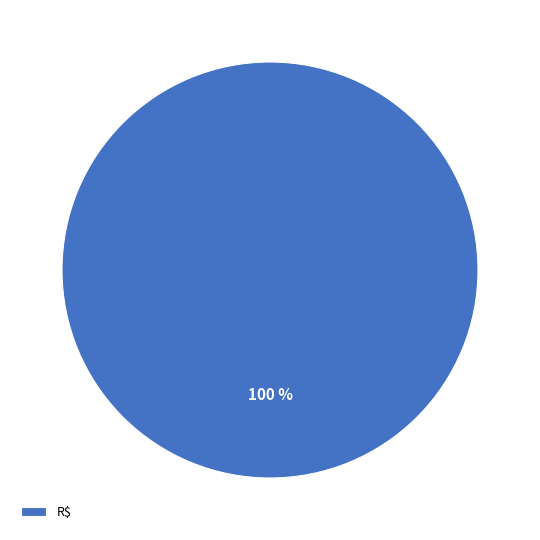

Which slice represents more than half of the pie?

R$